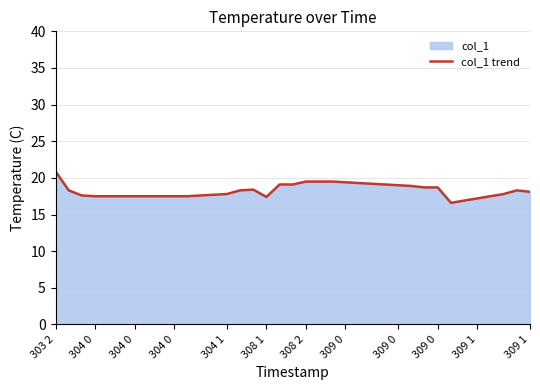

How many lines are shown in the chart?

1